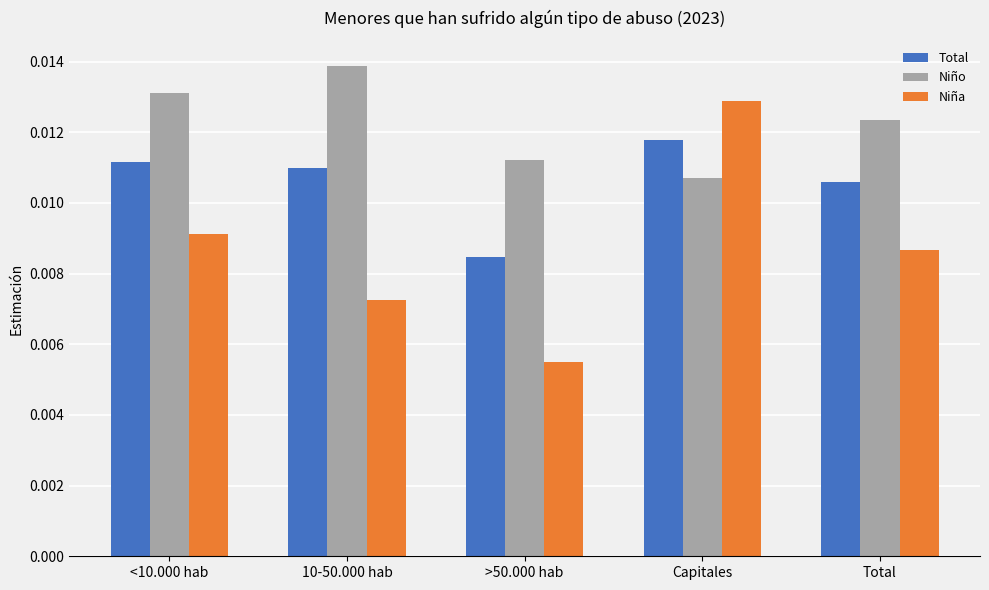

What is the label of the 1st bar from the left?

<10.000 hab